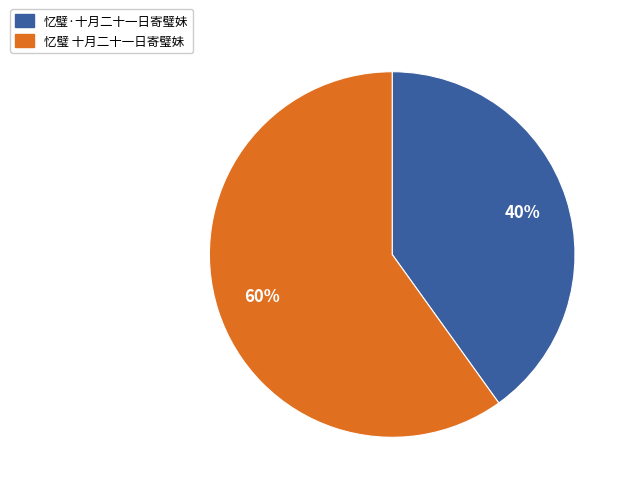

Approximately how many times larger is the value at 忆璧·十月二十一日寄璧妹 compared to 忆璧 十月二十一日寄璧妹?

0.7